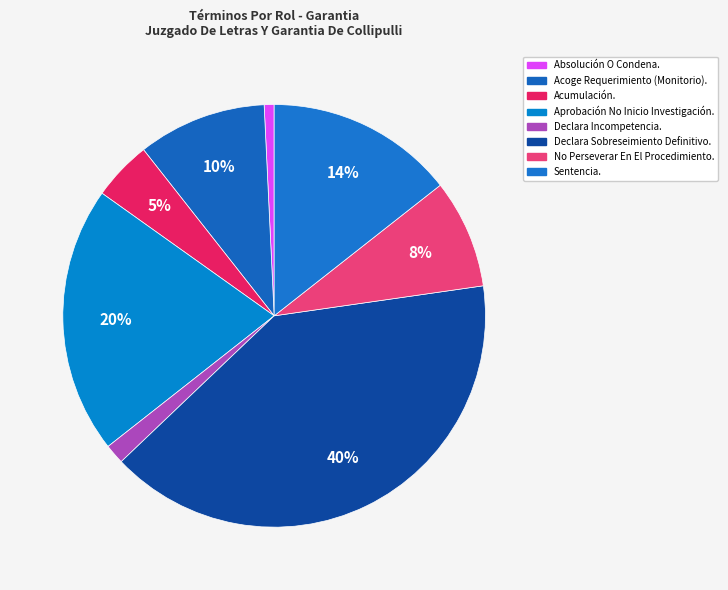

Which slice is the smallest?

Absolución O Condena.